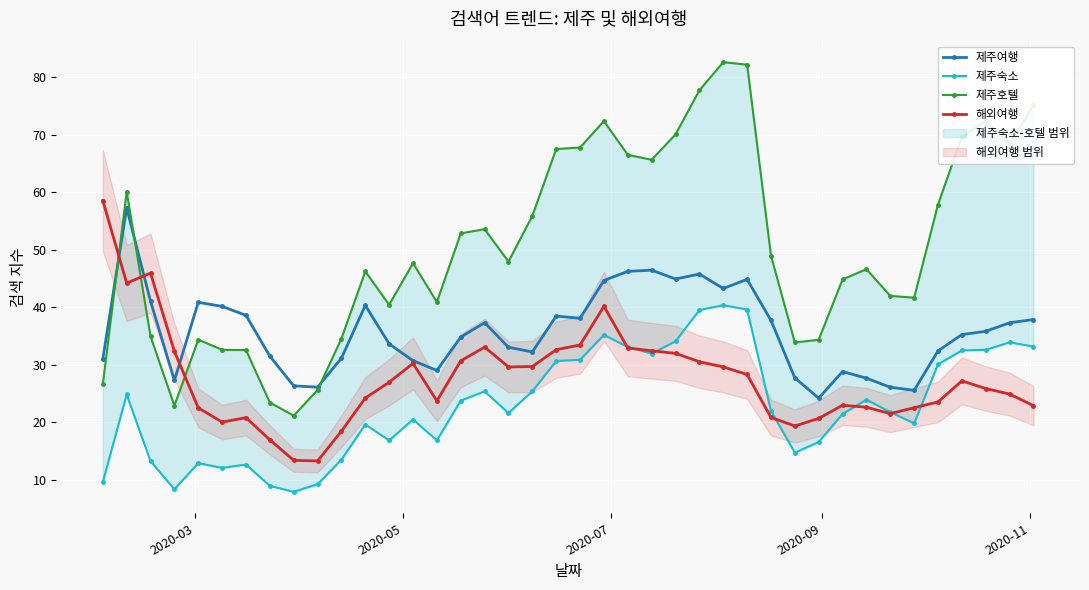

What is the highest value of the 해외여행 series?

58.6